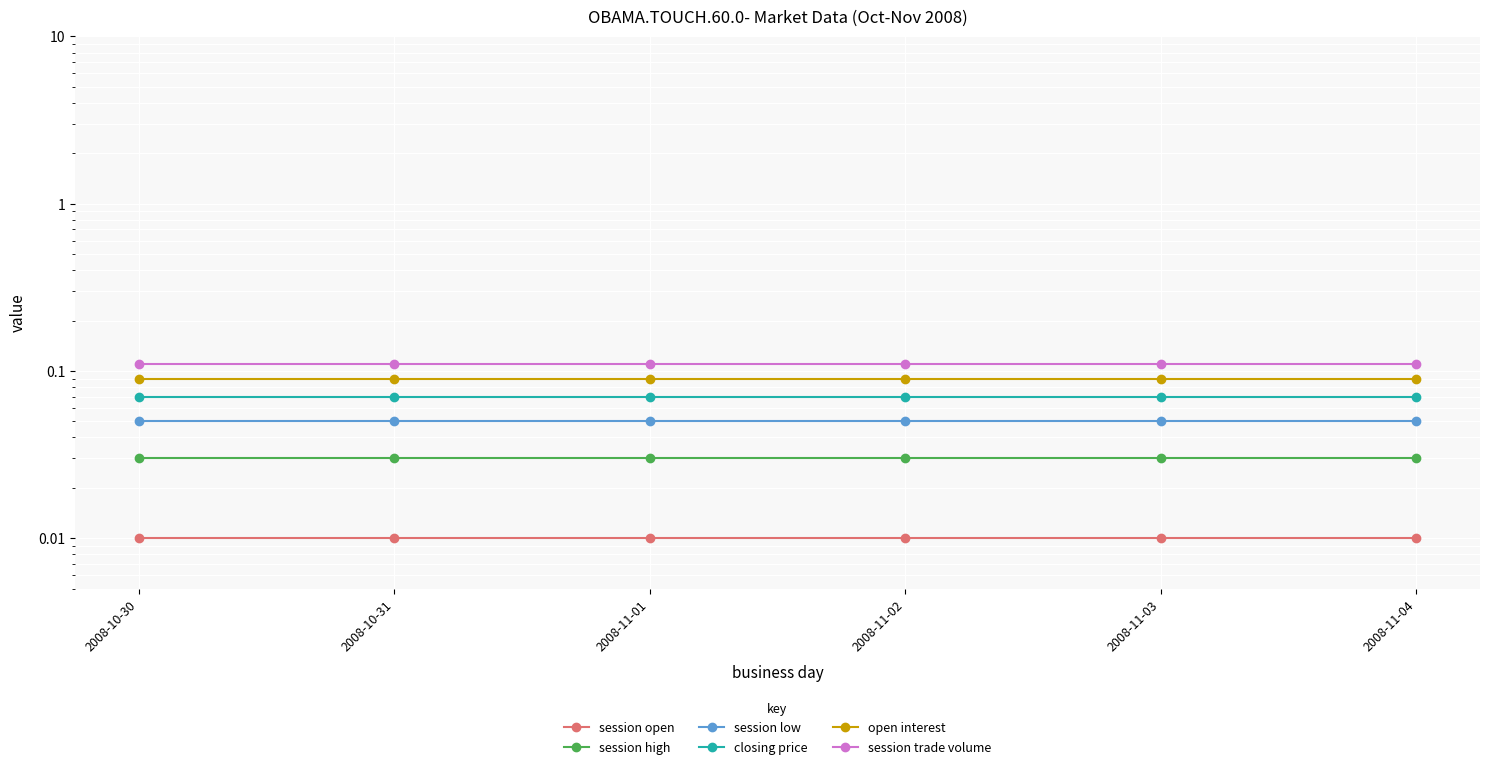

True or false: session trade volume has a value of 0.1 at 2008-11-03.

True